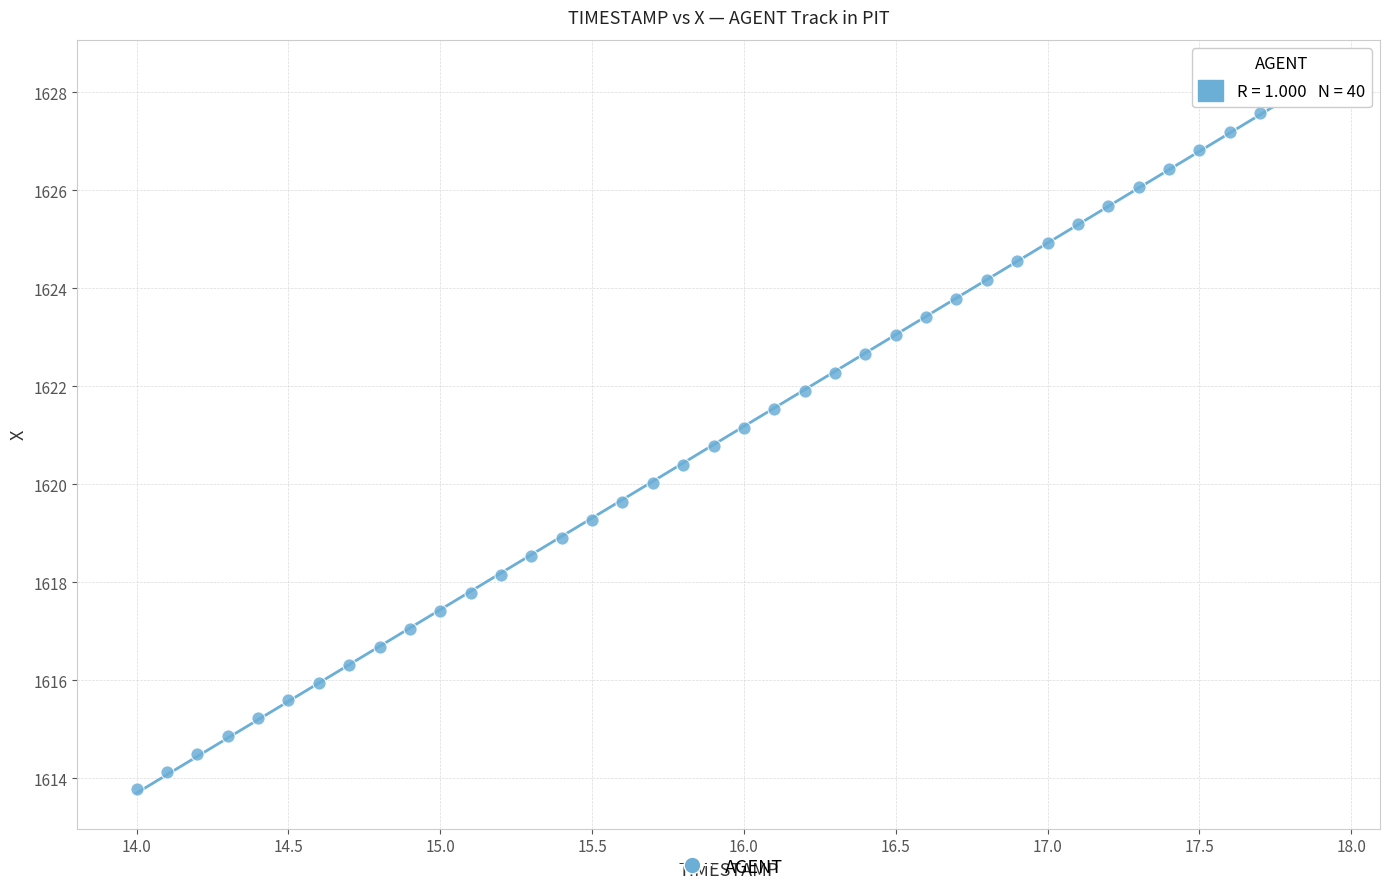

What is the range of Y values (max minus min)?

14.6